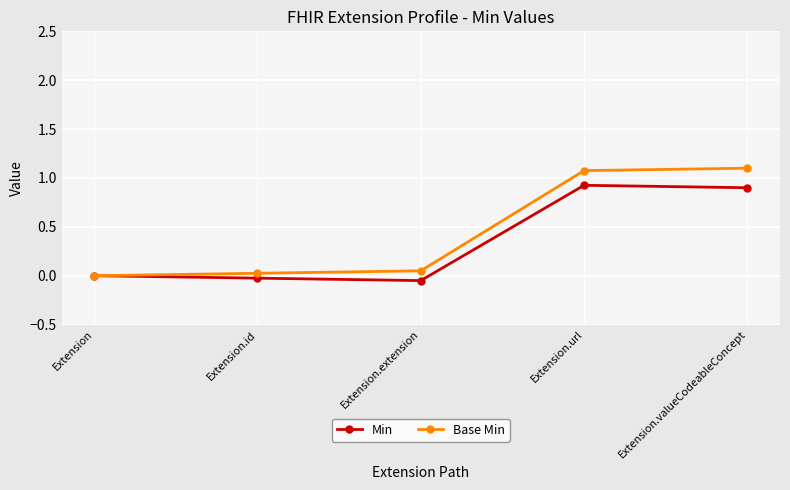

What is the label of the 1st point from the right?

Extension.valueCodeableConcept